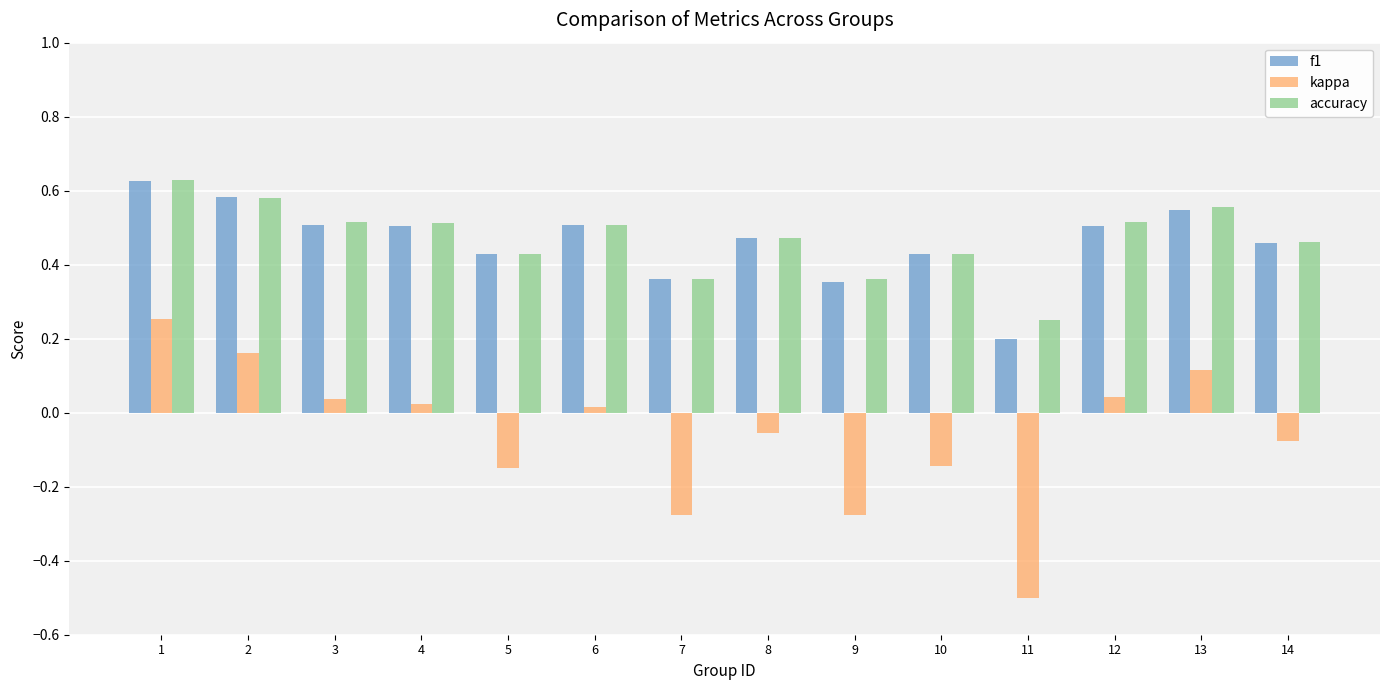

What is the sum of all kappa values?

-0.8